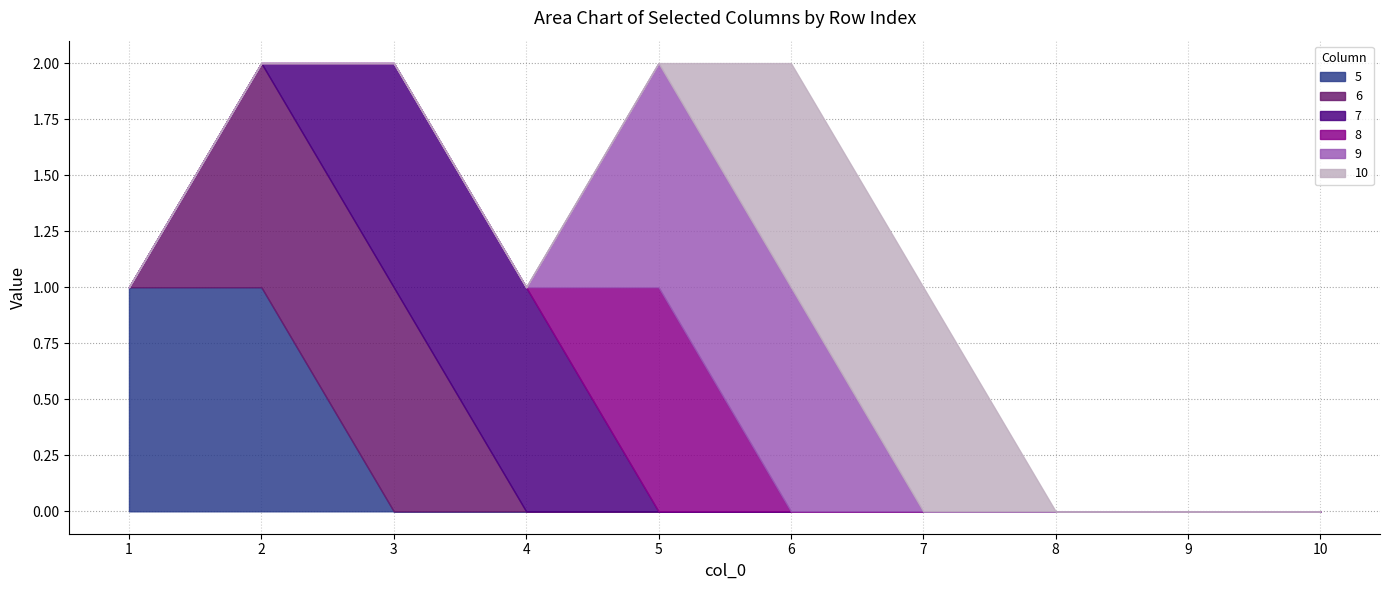

What is the total value across all series at 6?

2